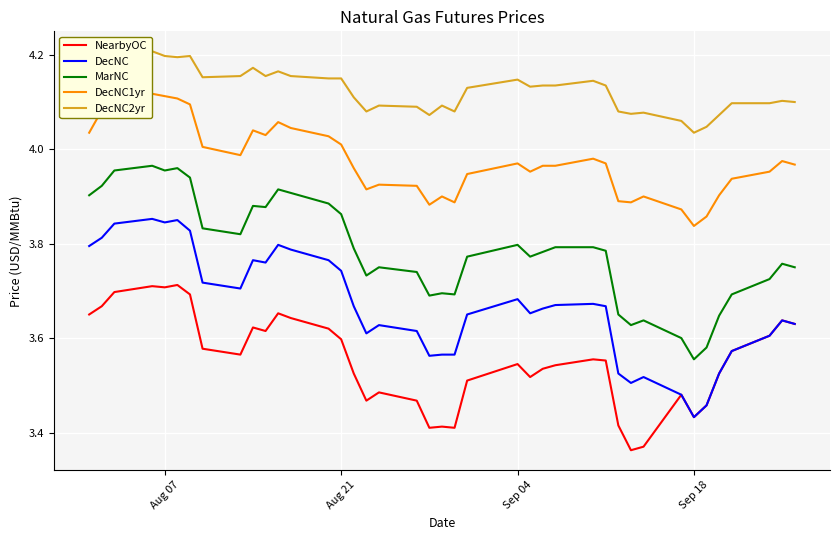

Where is MarNC nearest to the value 3?

Sep 18